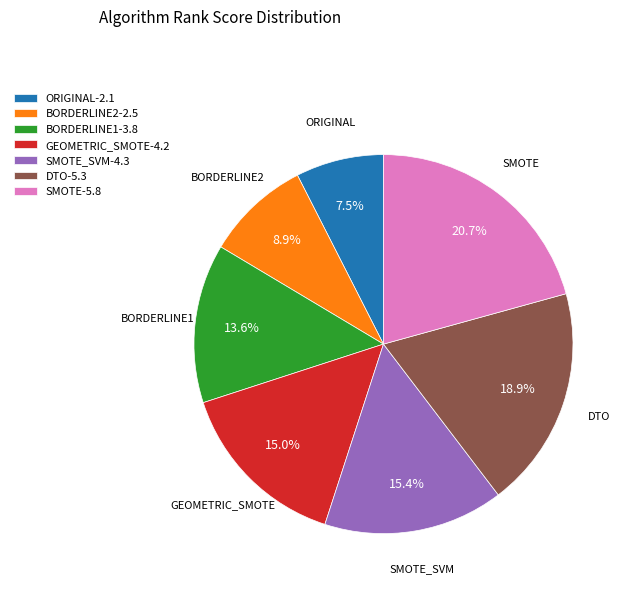

What percentage do DTO-5.3 and SMOTE_SVM-4.3 together represent?

34.3%